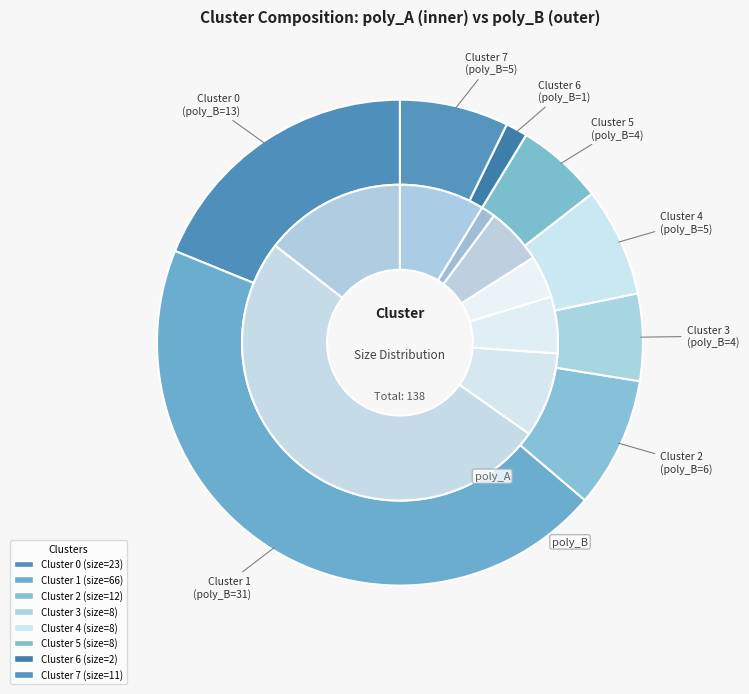

True or false: Cluster 7 accounts for 7% of the total.

True